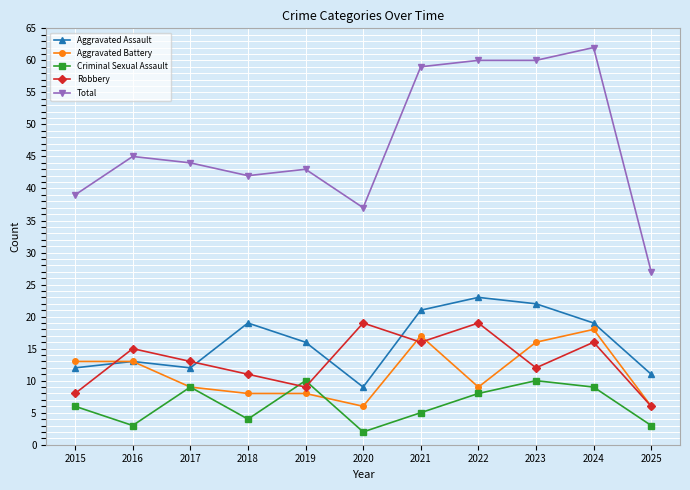

At which label is Aggravated Assault closest to 16?

2019